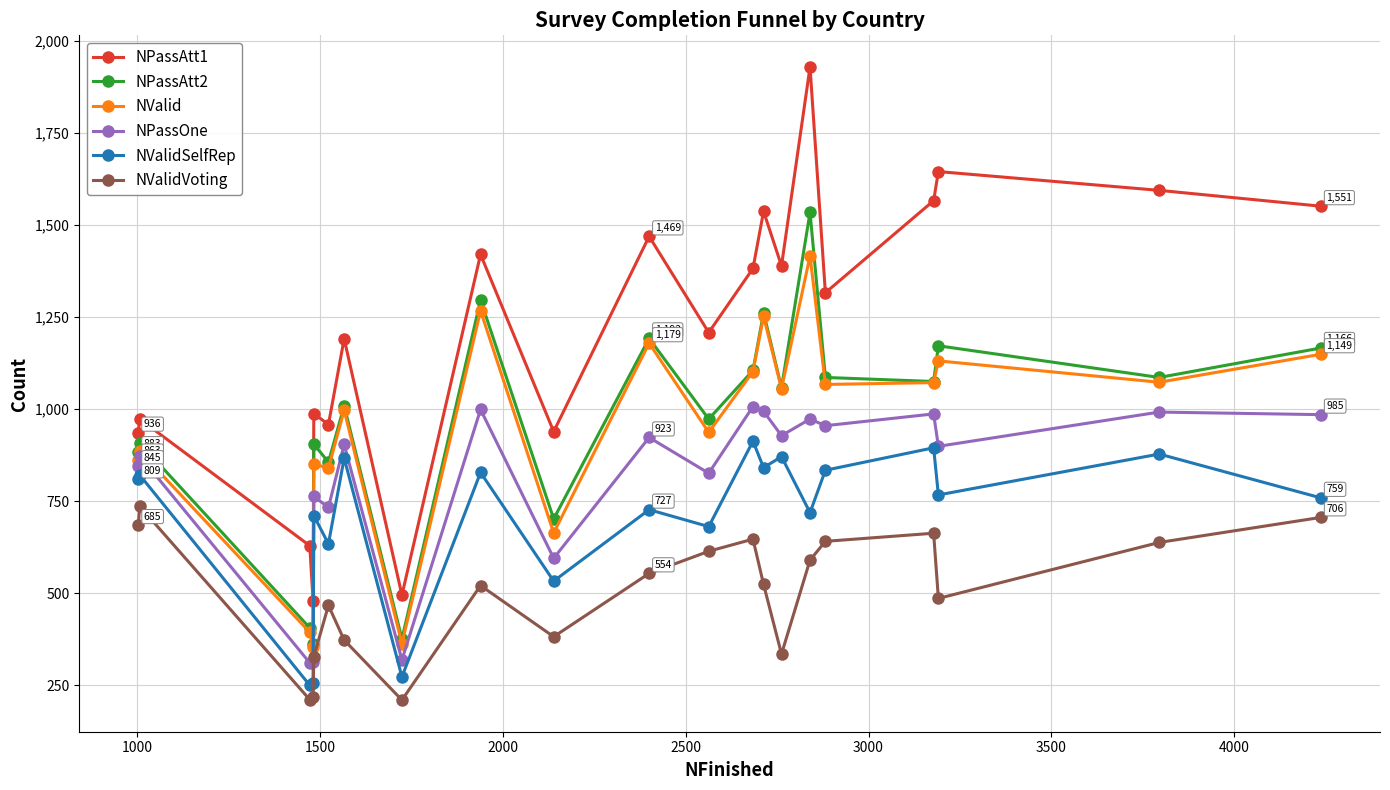

What is the highest value of the NValidVoting series?

736